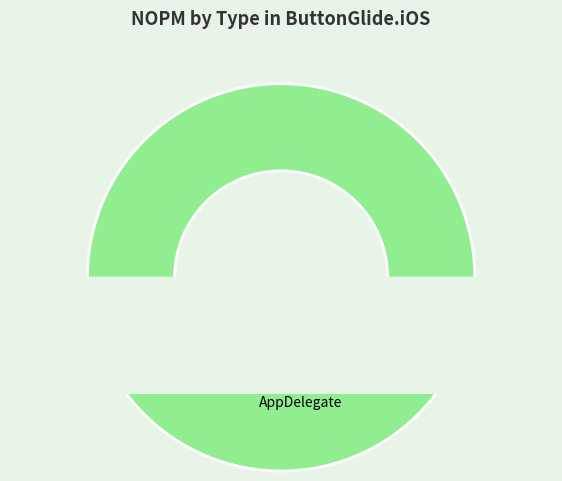

The Application slice represents 0% of the pie. True or false?

True